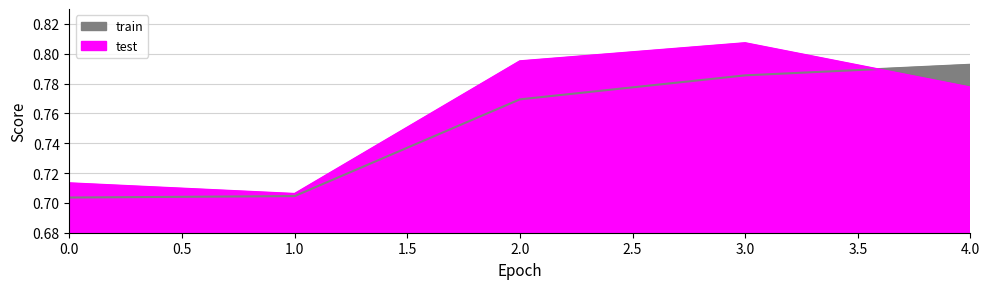

What is the sum of all train values?

3.8